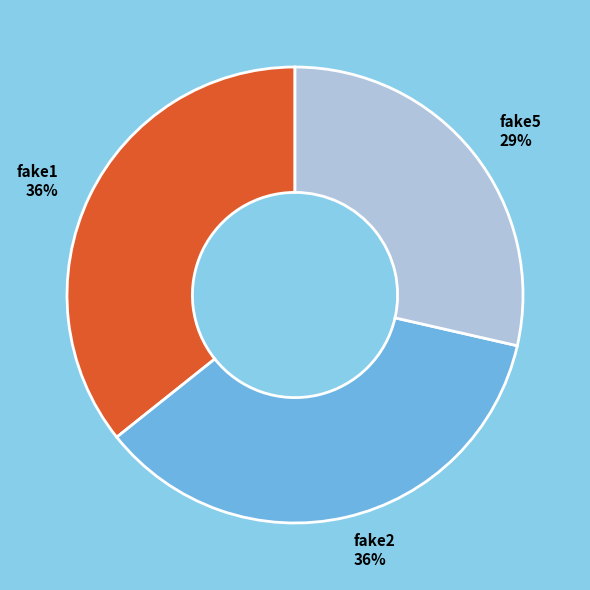

How many slices are in this pie chart?

3